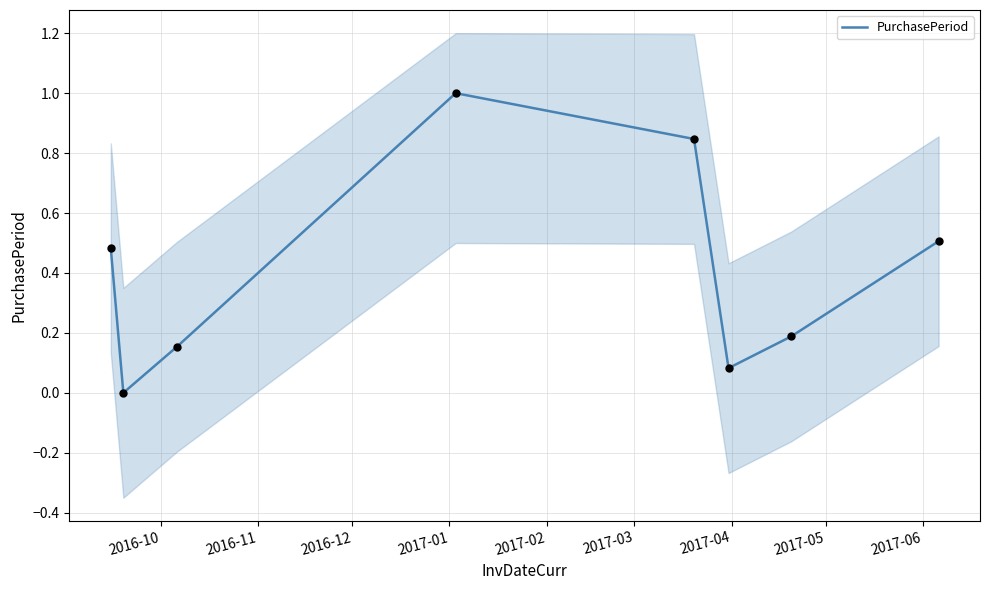

Which has a higher value, 2016-12 or 2017-02?

2017-02